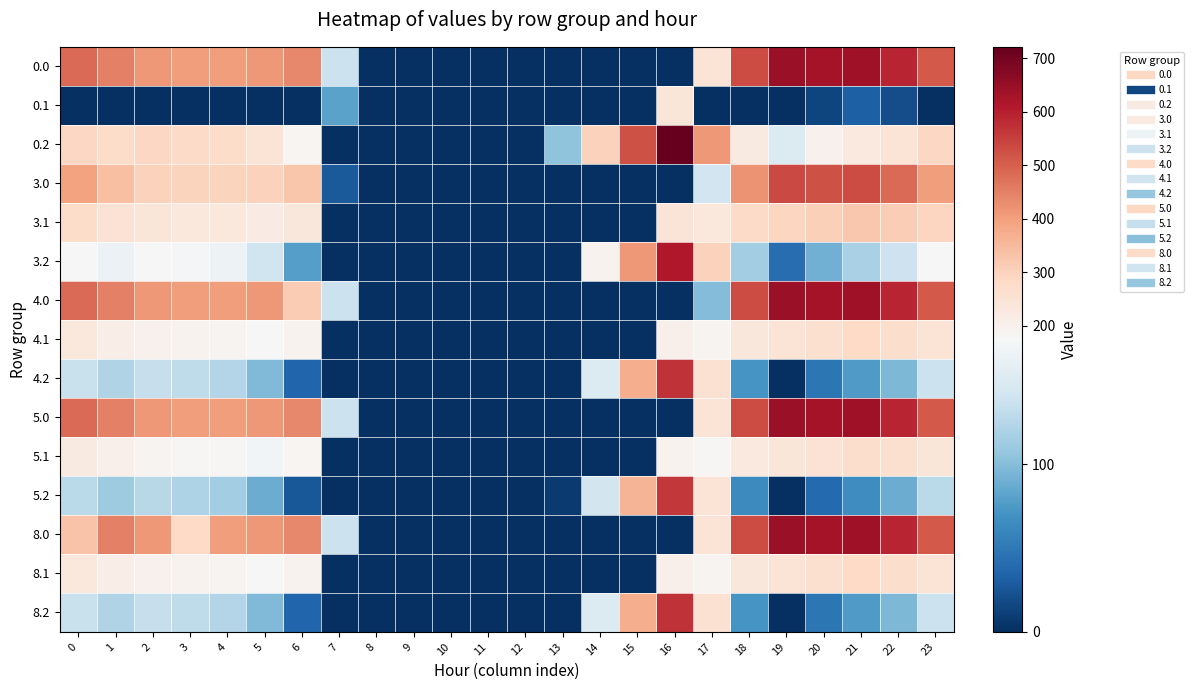

At 15, list the series in order from largest to smallest.

0.2, 3.2, 4.2, 8.2, 5.2, 0.0, 0.1, 3.0, 3.1, 4.0, 4.1, 5.0, 5.1, 8.0, 8.1